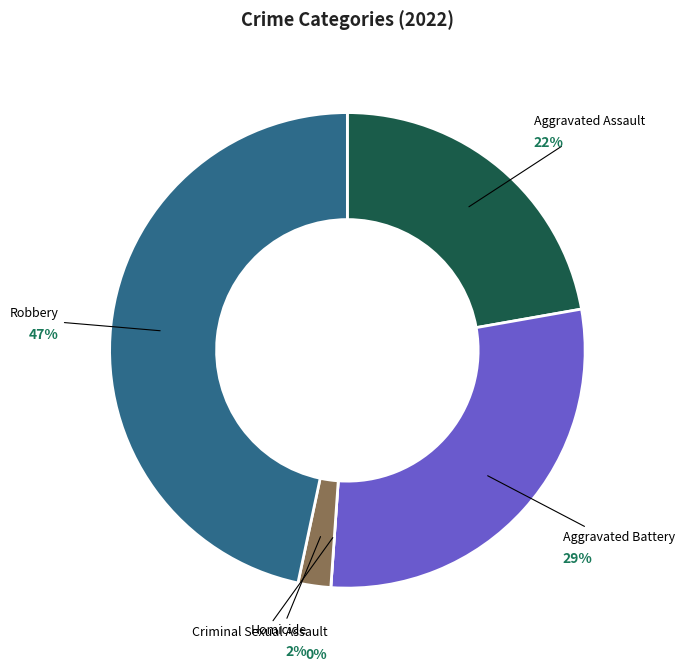

Between Aggravated Assault and Homicide, which is larger?

Aggravated Assault